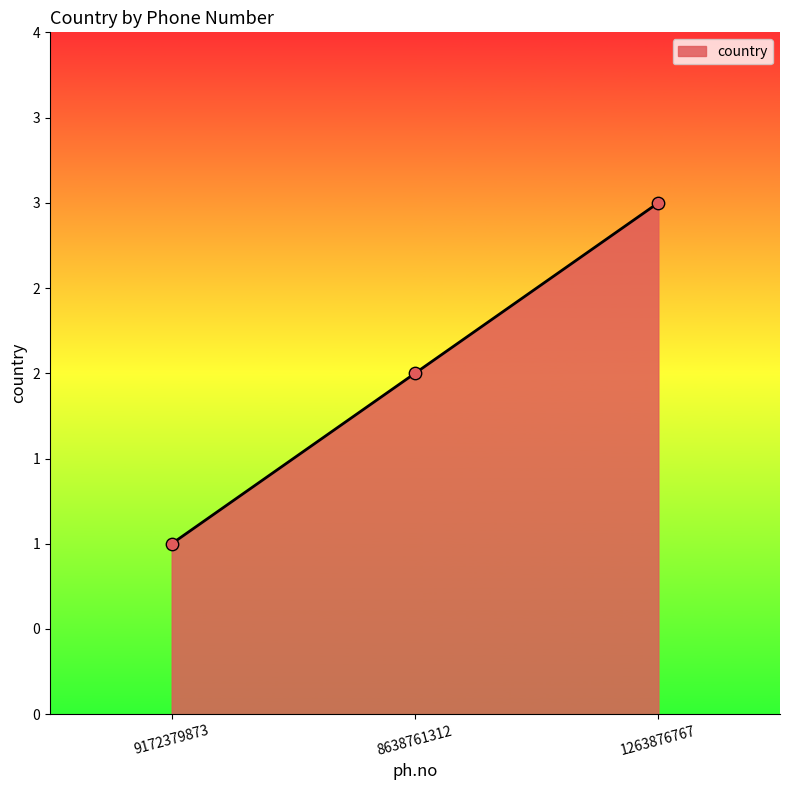

Between 8638761312 and 9172379873, which is larger?

8638761312